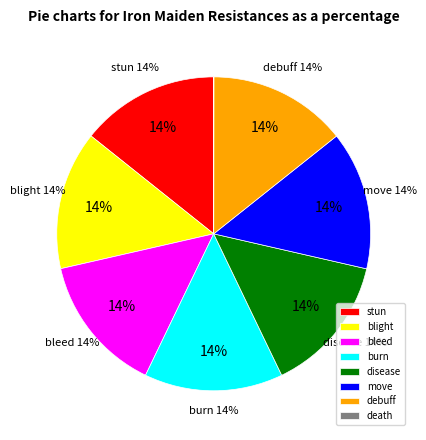

To the nearest percent, what is the average slice percentage?

12%